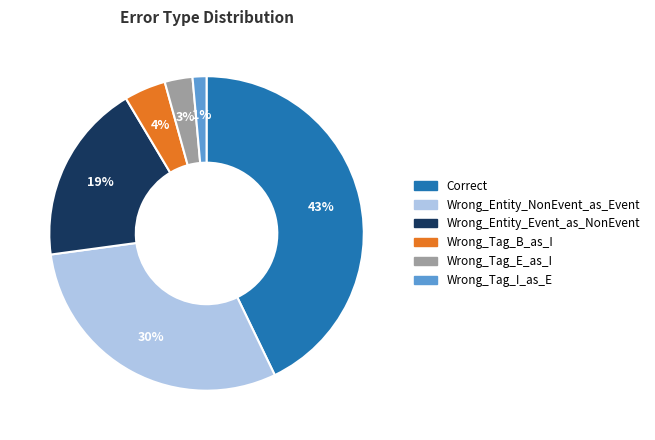

Approximately how many times larger is the value at Wrong_Tag_E_as_I compared to Wrong_Entity_NonEvent_as_Event?

0.1